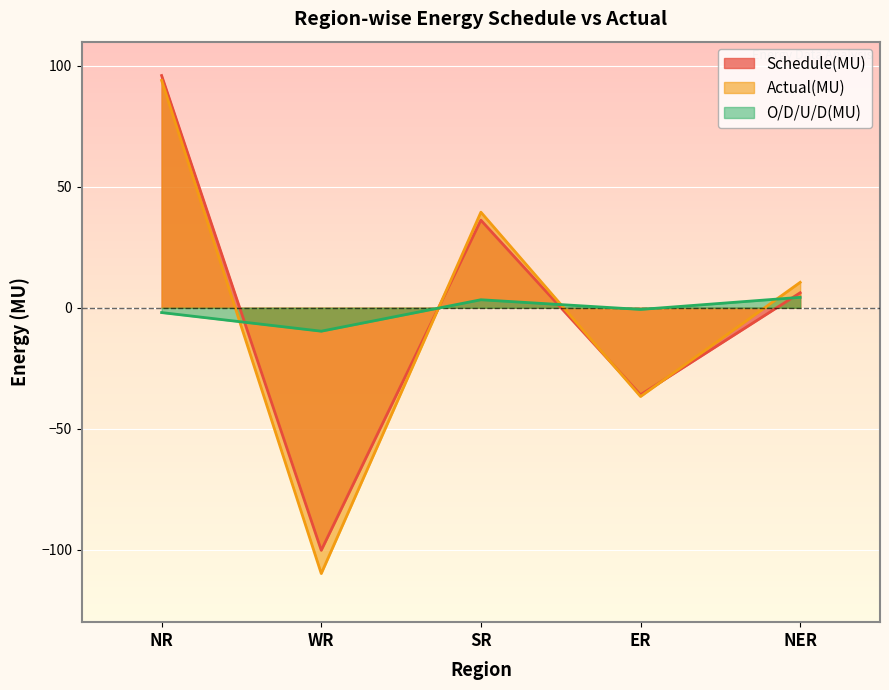

Which label corresponds to the largest value in the chart?

NR